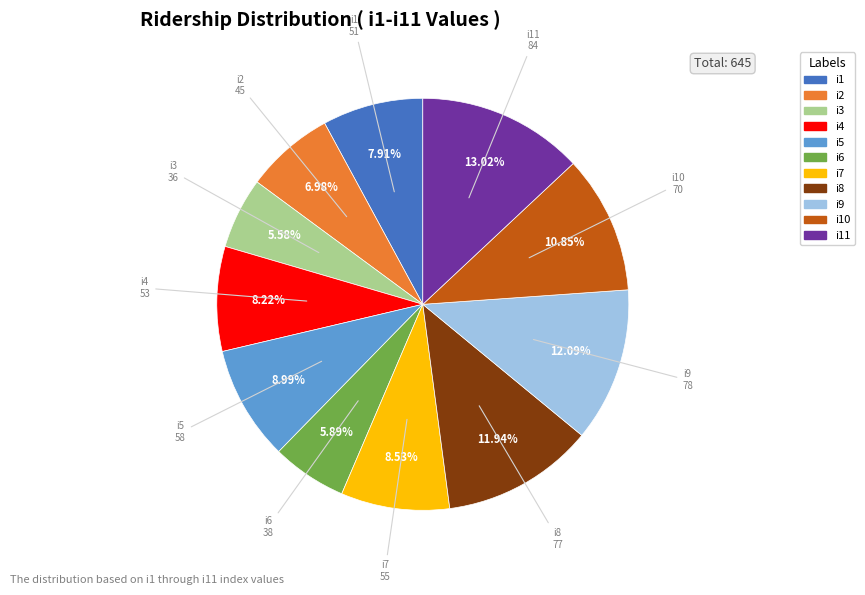

Is there a majority slice in this chart?

No